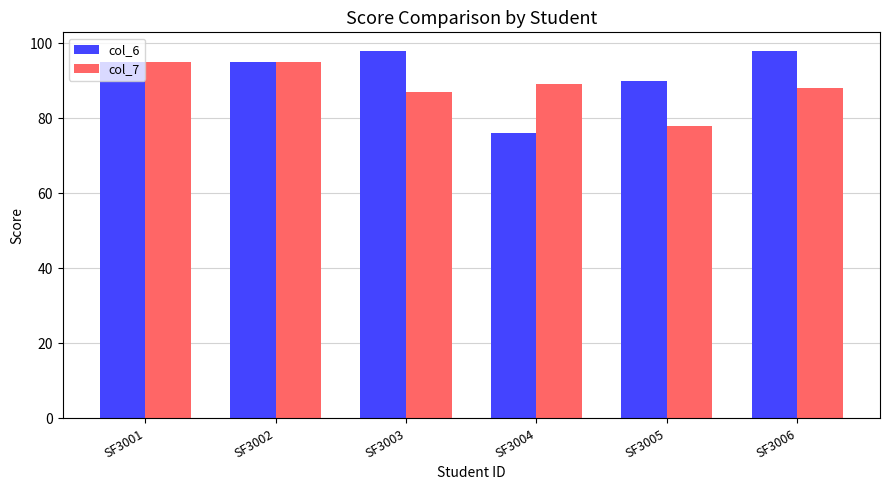

What are all the series names shown in the legend?

col_6, col_7